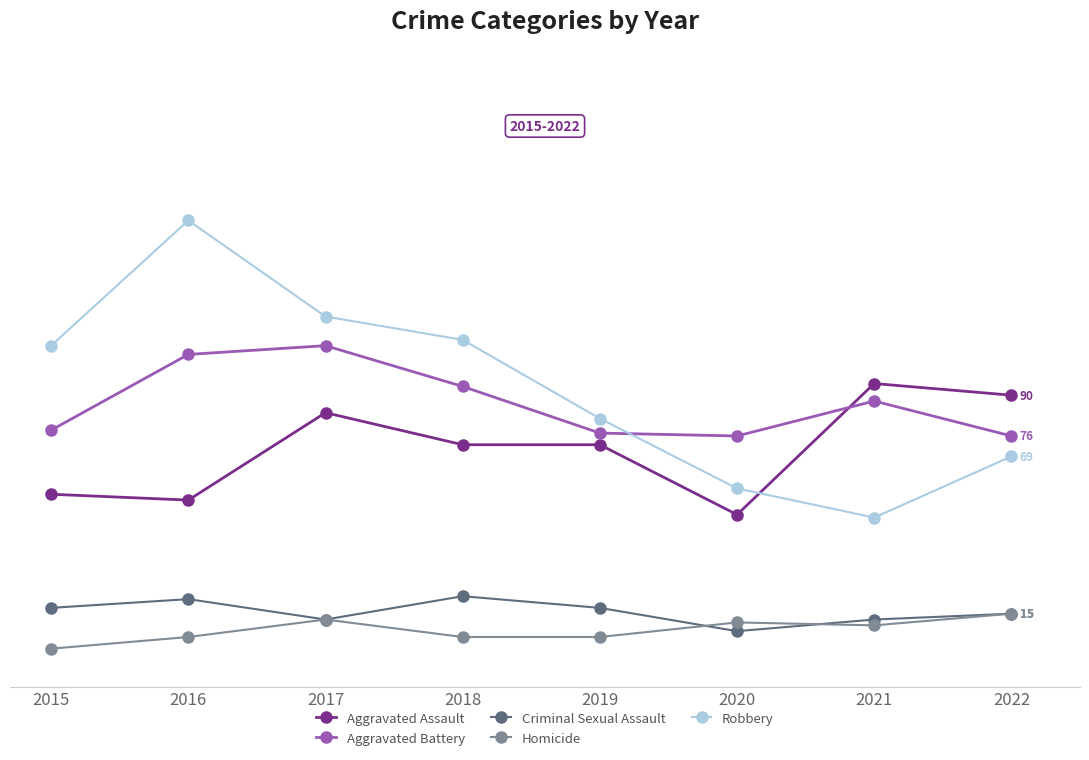

Rank the series by their maximum value, from highest to lowest.

Robbery, Aggravated Battery, Aggravated Assault, Criminal Sexual Assault, Homicide